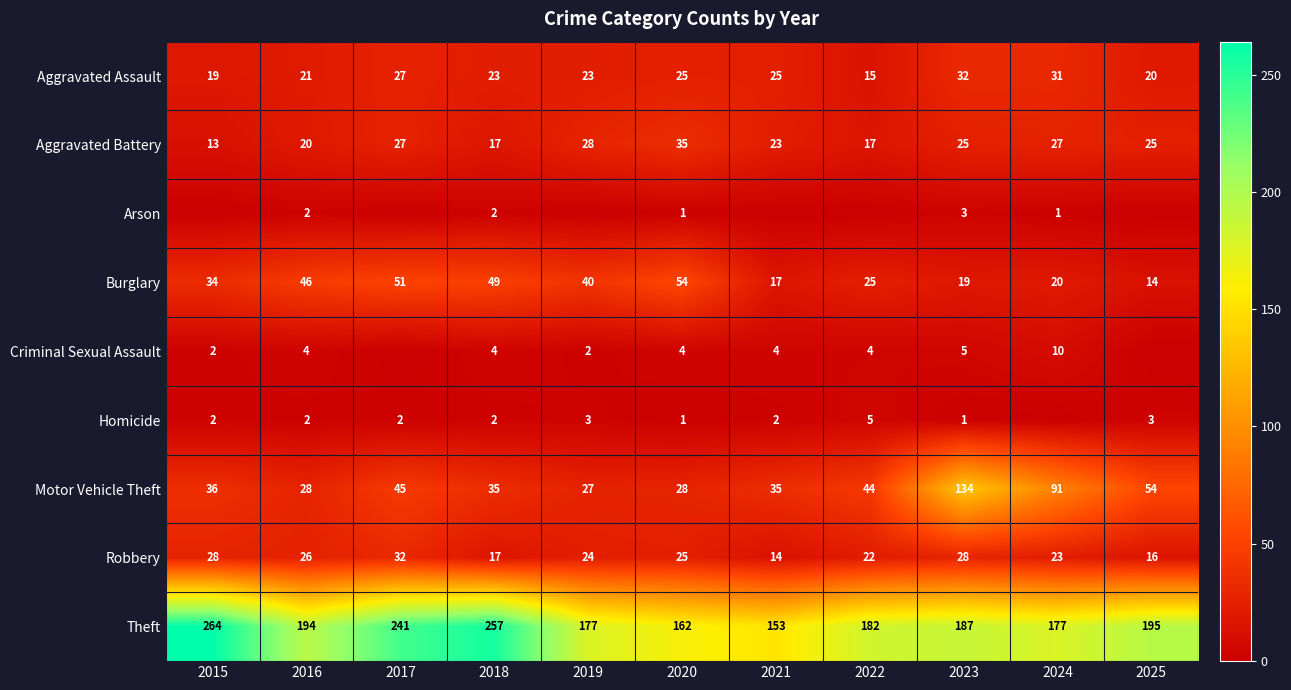

Is it true that Motor Vehicle Theft equals 27 at 2019?

True